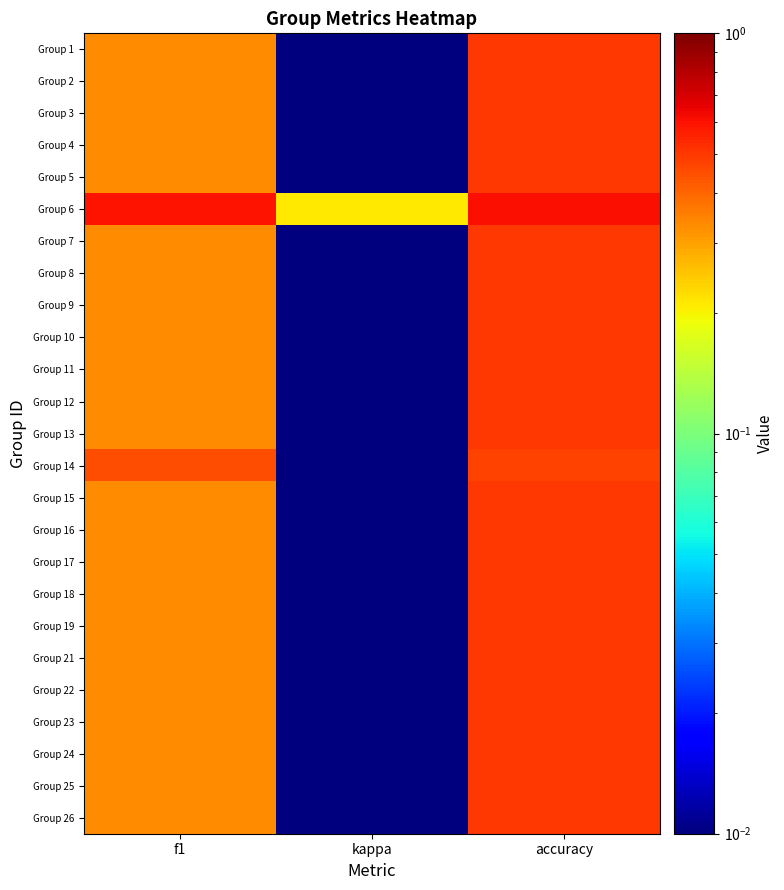

Reading left to right, list all the values displayed in this chart.

Group 1: f1=0.3	kappa=0.0	accuracy=0.5
Group 2: f1=0.3	kappa=0.0	accuracy=0.5
Group 3: f1=0.3	kappa=0.0	accuracy=0.5
Group 4: f1=0.3	kappa=0.0	accuracy=0.5
Group 5: f1=0.3	kappa=0.0	accuracy=0.5
Group 6: f1=0.6	kappa=0.2	accuracy=0.6
Group 7: f1=0.3	kappa=0.0	accuracy=0.5
Group 8: f1=0.3	kappa=0.0	accuracy=0.5
Group 9: f1=0.3	kappa=0.0	accuracy=0.5
Group 10: f1=0.3	kappa=0.0	accuracy=0.5
Group 11: f1=0.3	kappa=0.0	accuracy=0.5
Group 12: f1=0.3	kappa=0.0	accuracy=0.5
Group 13: f1=0.3	kappa=0.0	accuracy=0.5
Group 14: f1=0.4	kappa=0.0	accuracy=0.5
Group 15: f1=0.3	kappa=0.0	accuracy=0.5
Group 16: f1=0.3	kappa=0.0	accuracy=0.5
Group 17: f1=0.3	kappa=0.0	accuracy=0.5
Group 18: f1=0.3	kappa=0.0	accuracy=0.5
Group 19: f1=0.3	kappa=0.0	accuracy=0.5
Group 21: f1=0.3	kappa=0.0	accuracy=0.5
Group 22: f1=0.3	kappa=0.0	accuracy=0.5
Group 23: f1=0.3	kappa=0.0	accuracy=0.5
Group 24: f1=0.3	kappa=0.0	accuracy=0.5
Group 25: f1=0.3	kappa=0.0	accuracy=0.5
Group 26: f1=0.3	kappa=0.0	accuracy=0.5